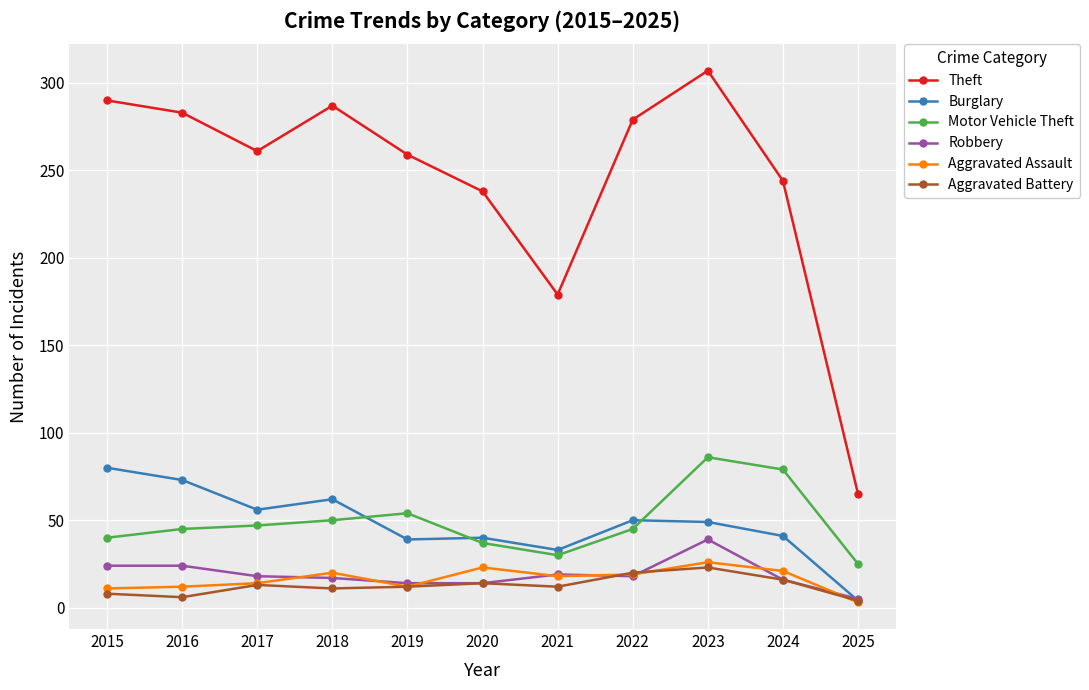

True or false: Aggravated Battery and Motor Vehicle Theft cross at least once.

False